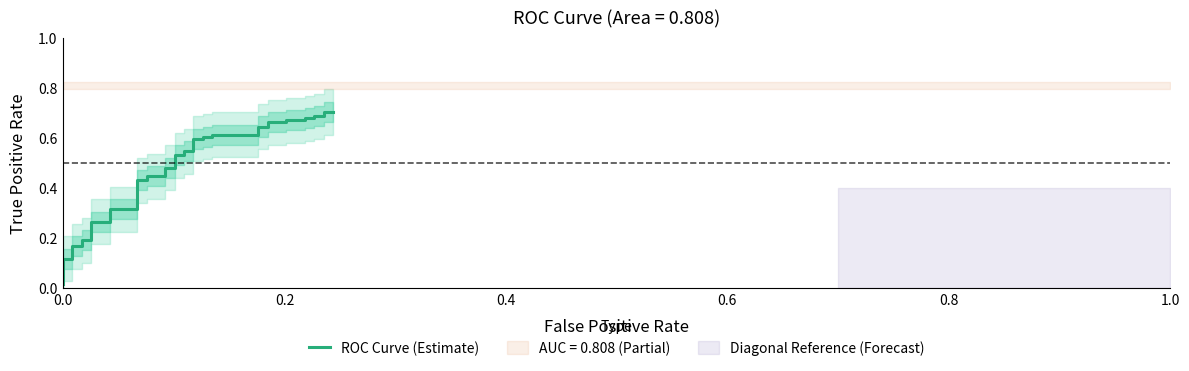

What is the value of the 29th point from the left?

0.6